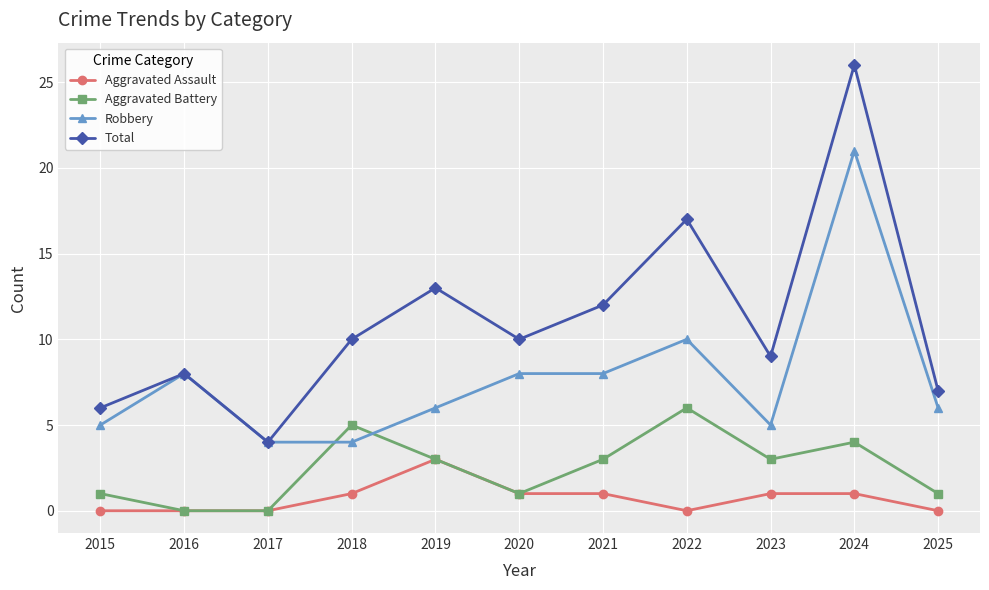

True or false: Aggravated Battery and Total intersect in this chart.

False